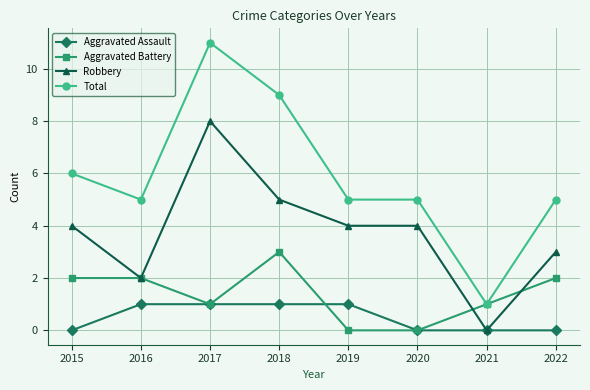

What is the average value of the Aggravated Battery series?

1